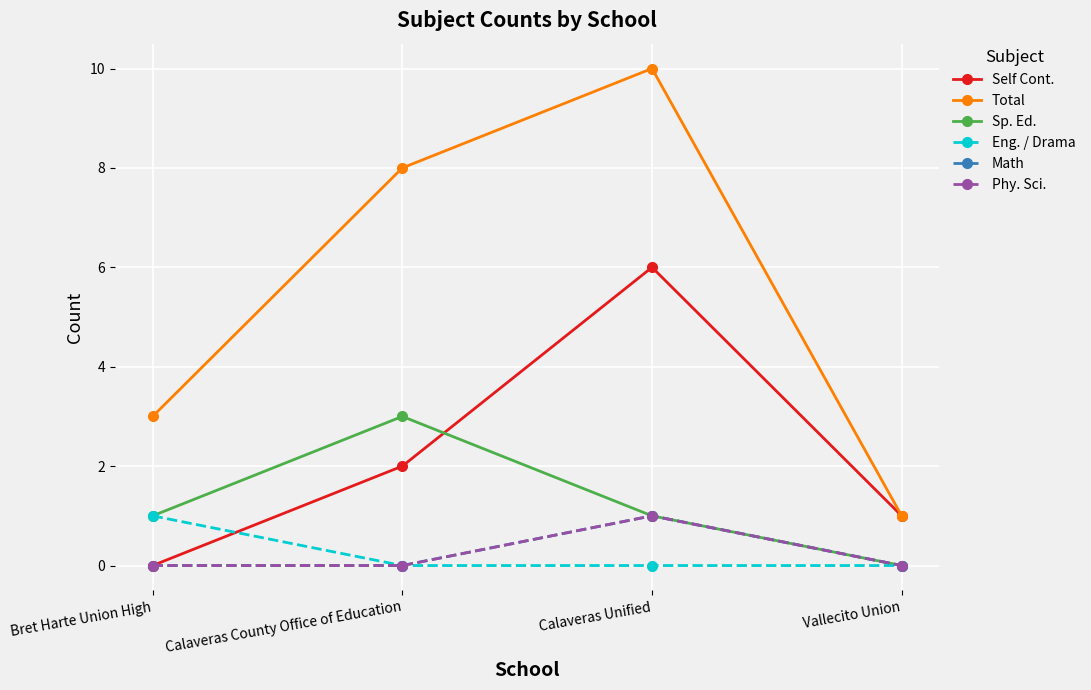

Is this an area chart (filled region under the line)?

No